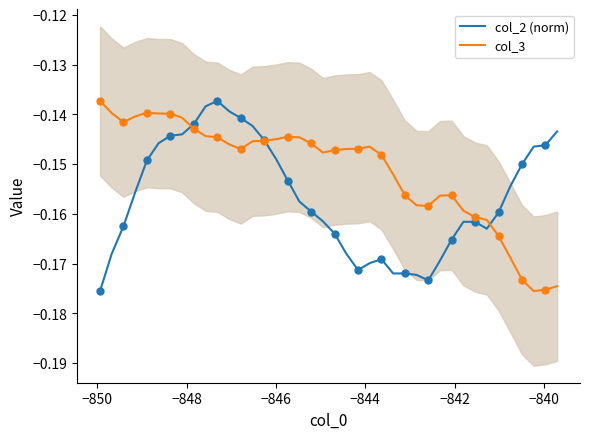

What is the sum of all col_3 values?

-6.0